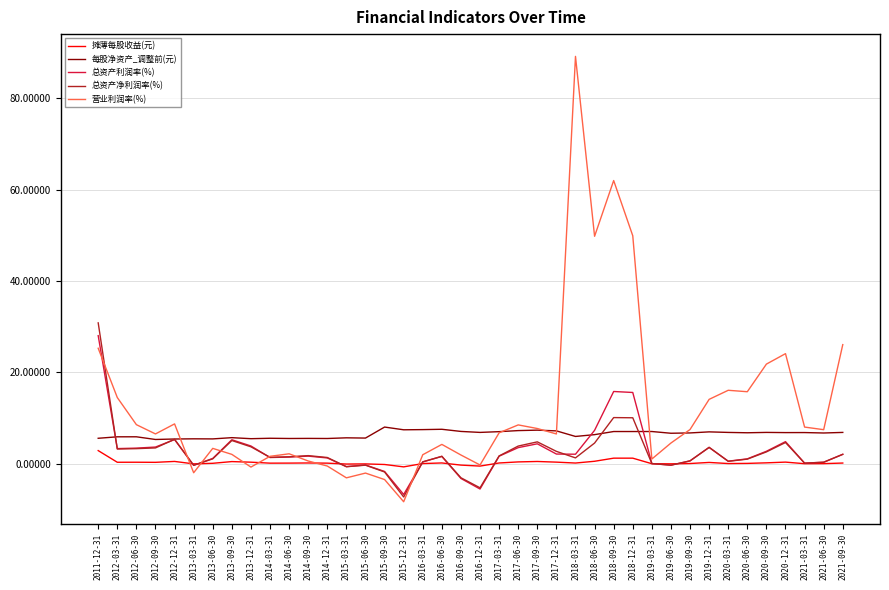

Is this an area chart (filled region under the line)?

No